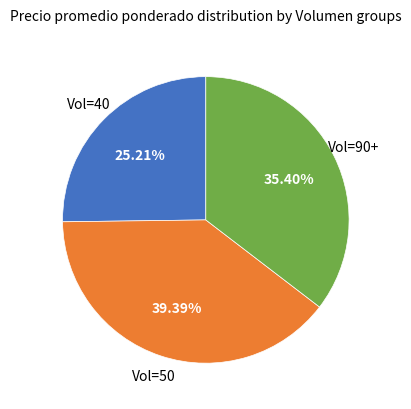

Does any single category account for the majority?

No